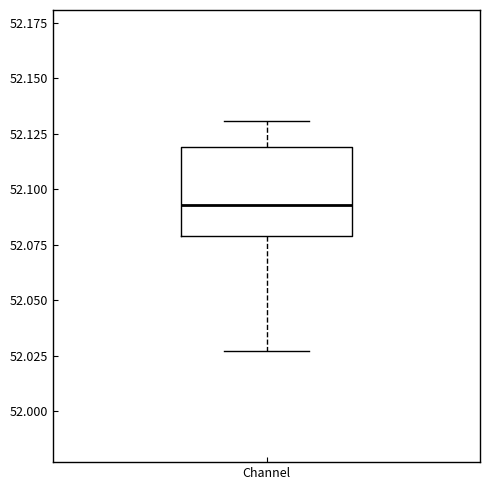

Read this box plot against the y-axis: the position of the median line, the range covered by the box, and the ends of both whiskers. The values are not printed on the chart, so give them approximately, as read against the axis.

median 52.095, box 52.080 to 52.120, whiskers 52.025 to 52.130